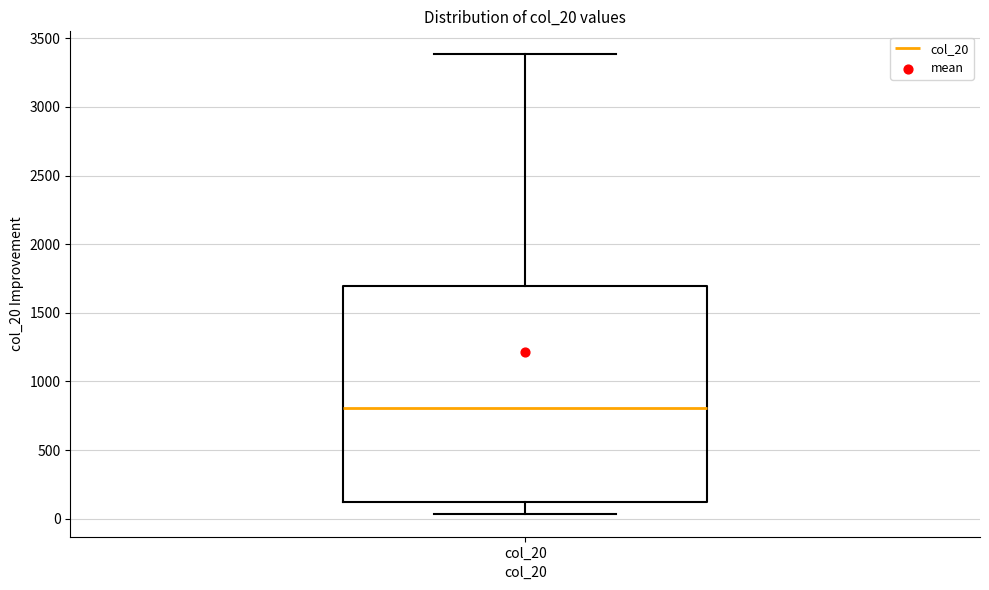

Where does the median line of the box for col_20 sit on the y-axis? The values are not printed on the chart, so give them approximately, as read against the axis.

800